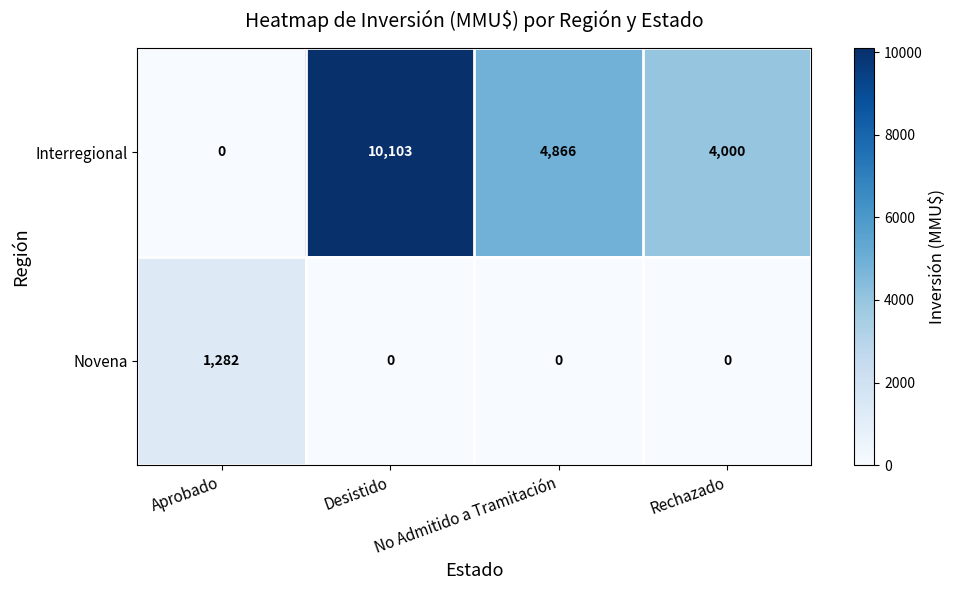

Which series changed the most between No Admitido a Tramitación and Rechazado?

Interregional